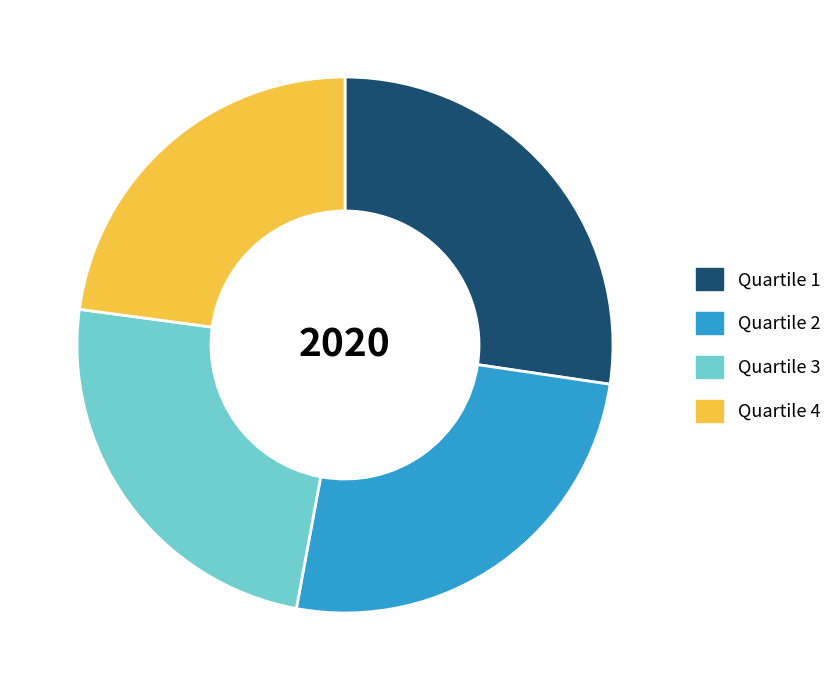

True or false: Quartile 4 accounts for 36% of the total.

False